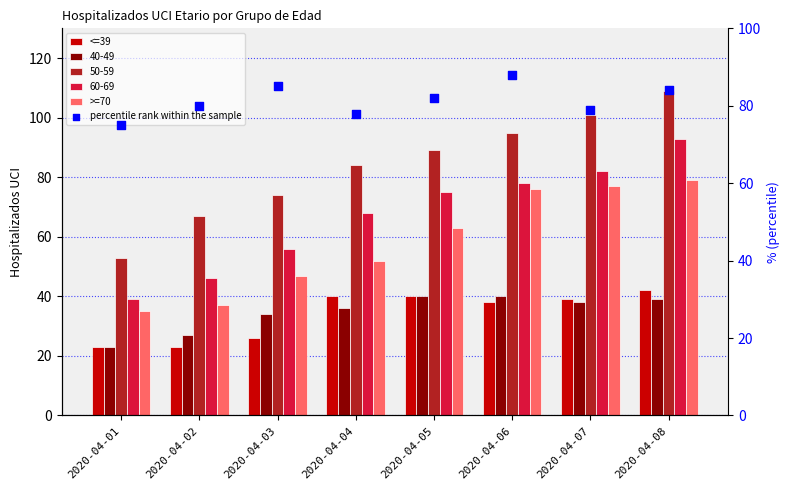

What is the total value across all series at 2020-04-04?

170